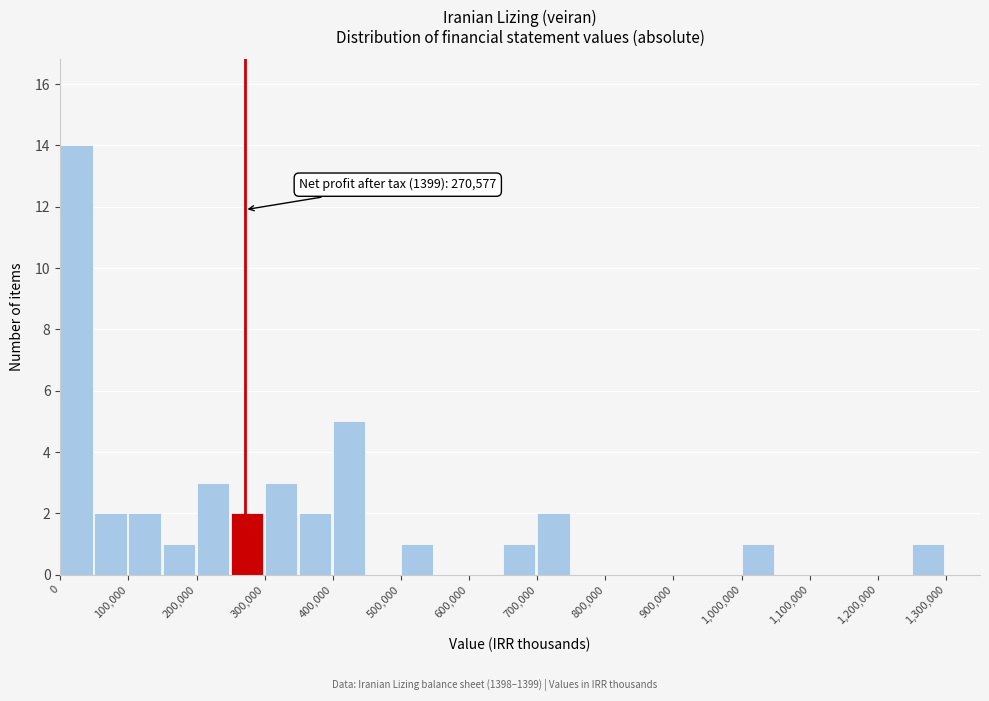

Over which range of the x-axis is the bar tallest?

0 to 50000